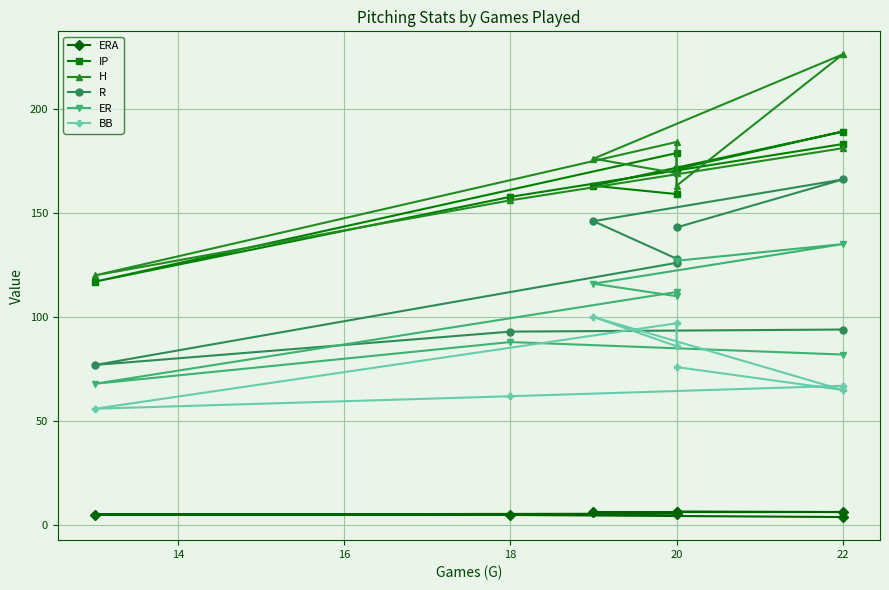

True or false: ERA and BB cross at least once.

False